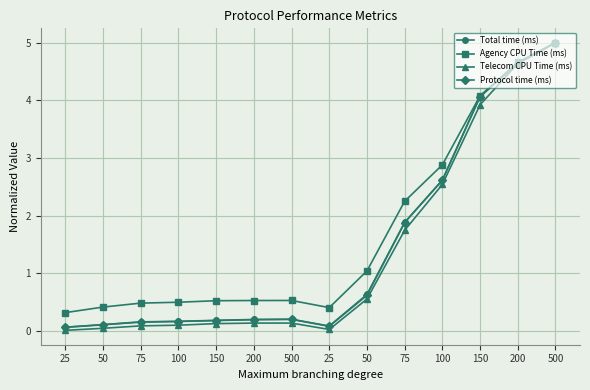

What is the total value across all series at 100?

0.9